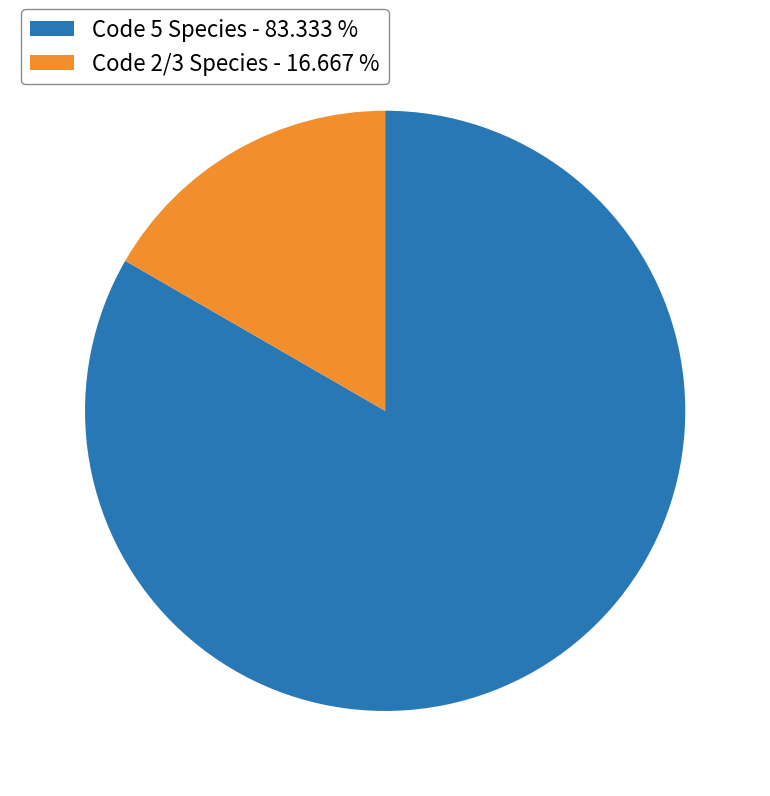

Is there a majority slice in this chart?

Yes